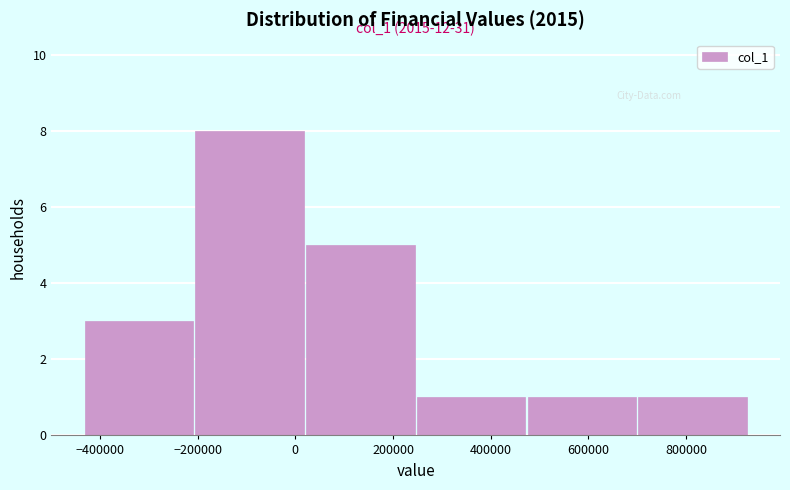

Which range on the x-axis has the tallest bar?

-200000 to 20000